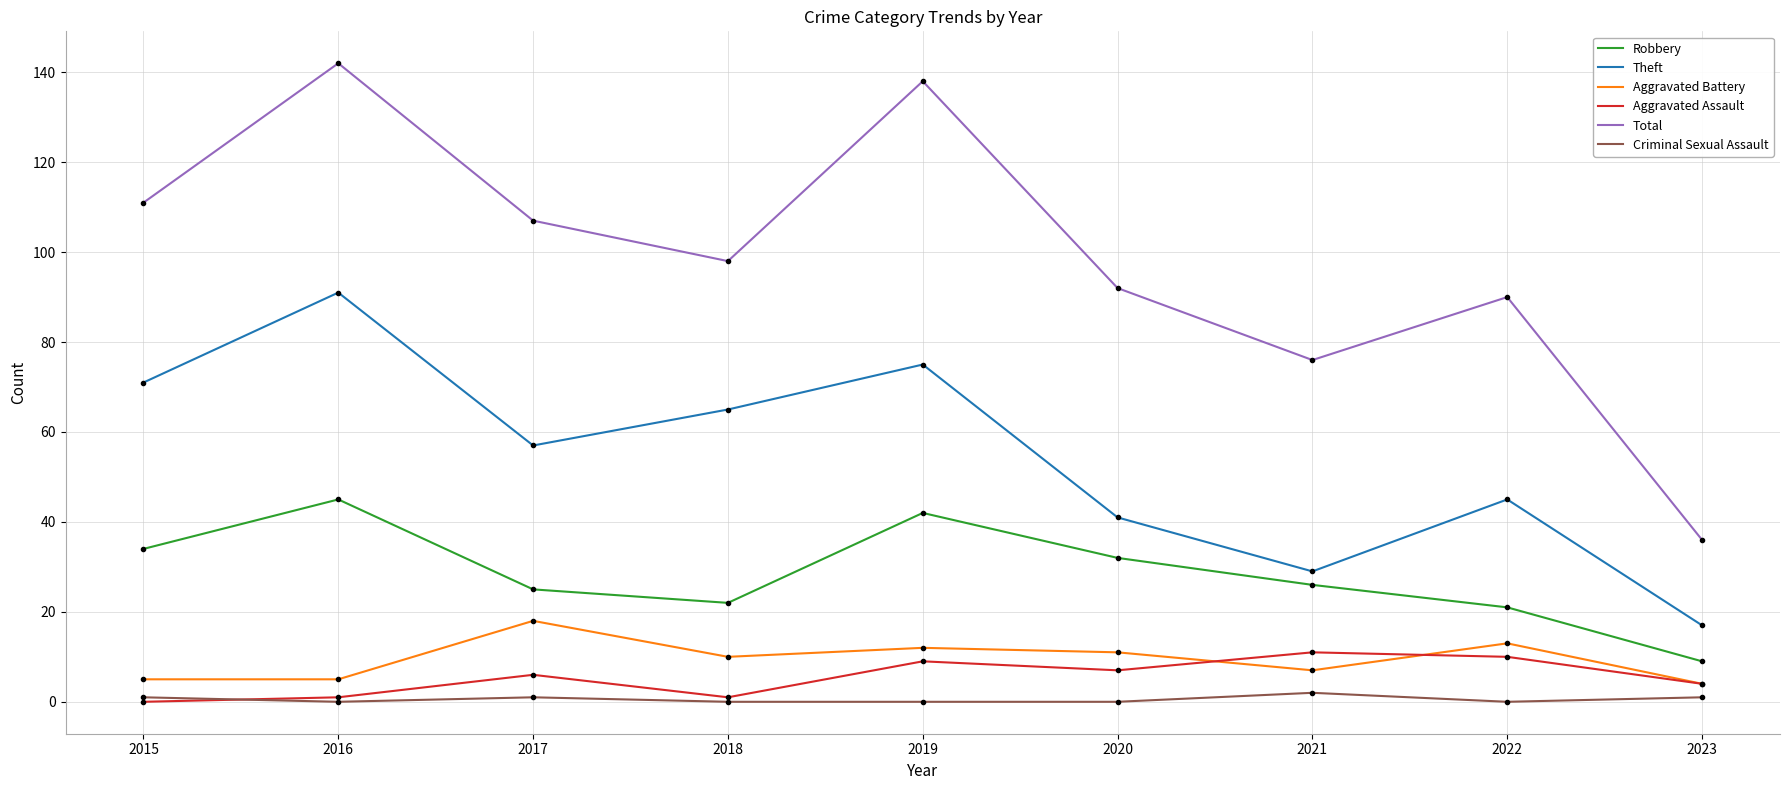

The value of Aggravated Battery at 2023 is 4. True or false?

True